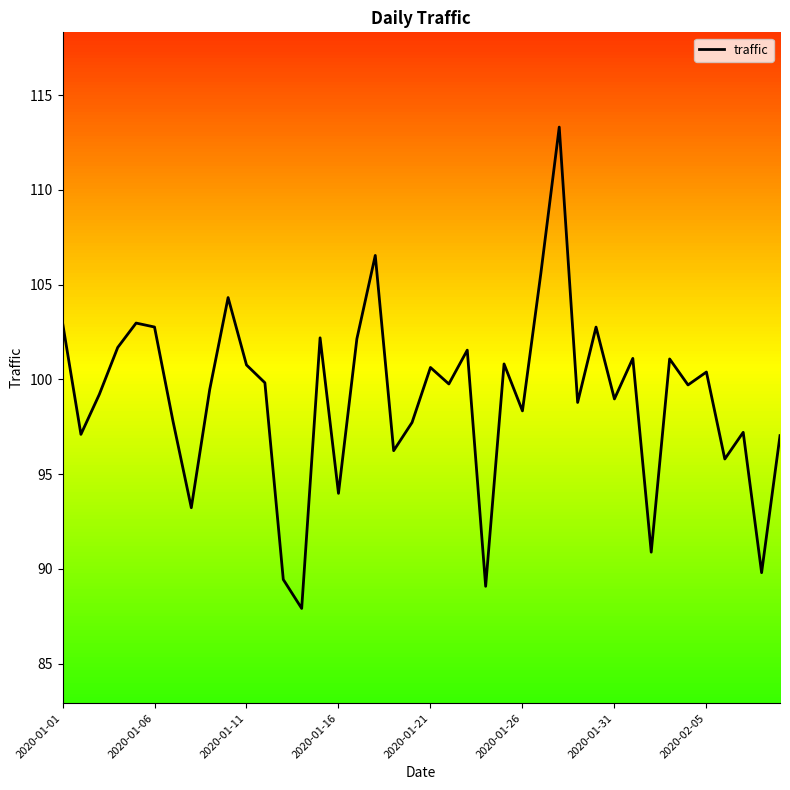

What is the sum of all values?

3961.0